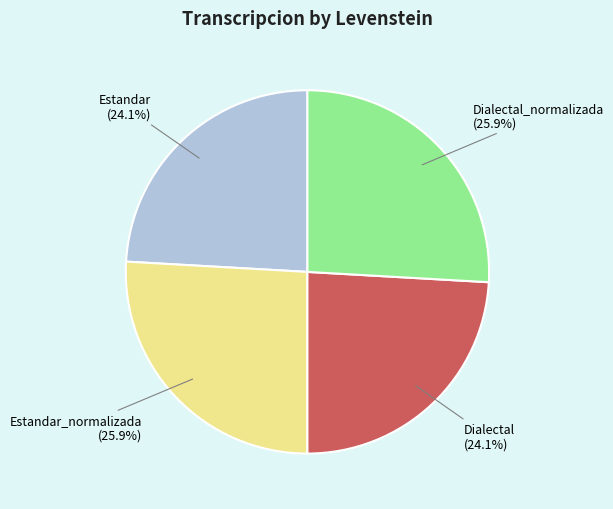

What percentage is the Dialectal slice, to the nearest percent?

24%